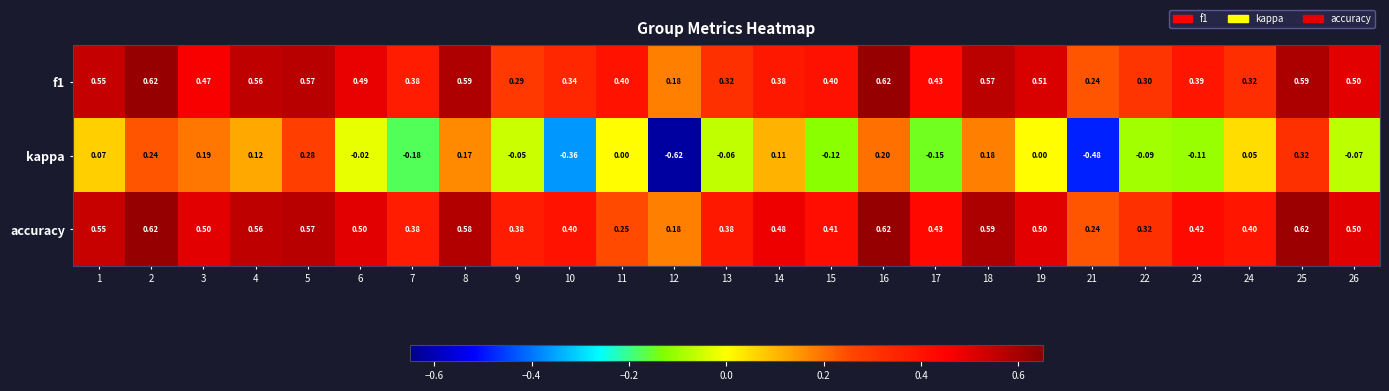

How many categories are shown in the chart?

25